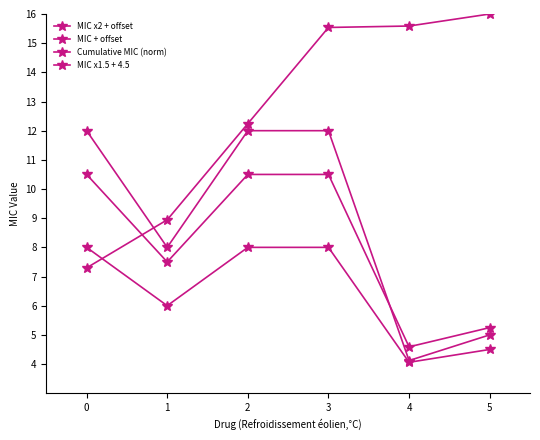

Rank the series by their maximum value, from highest to lowest.

Cumulative MIC (norm), MIC x2 + offset, MIC x1.5 + 4.5, MIC + offset